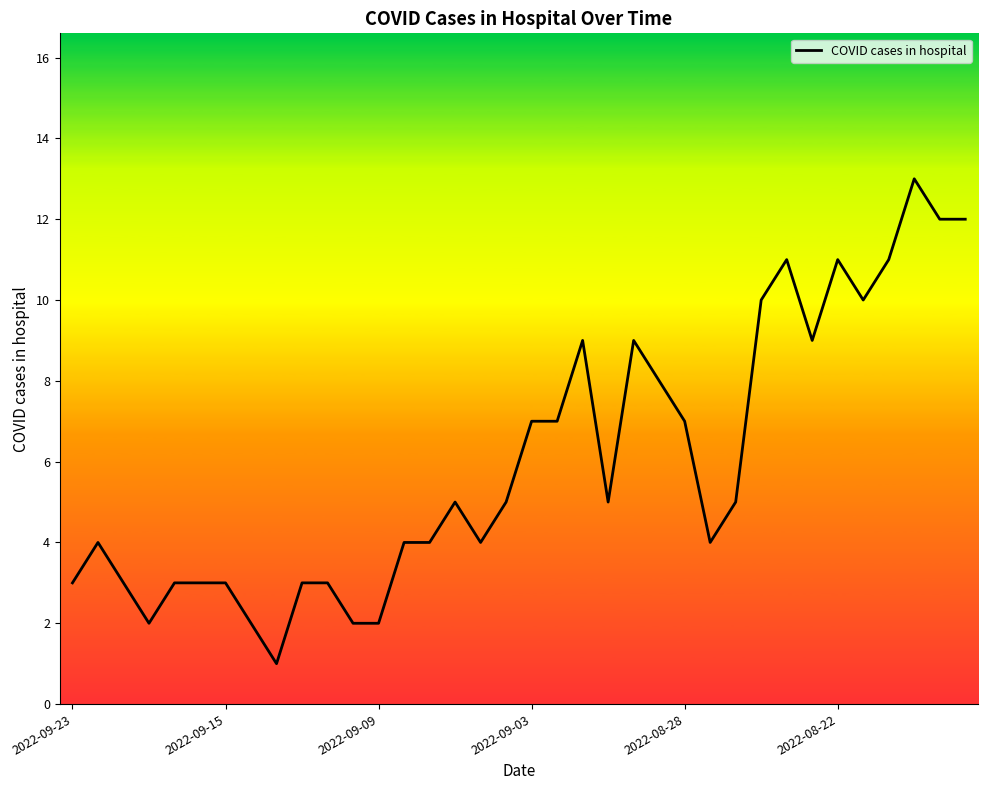

What is the difference between the maximum and minimum values?

12